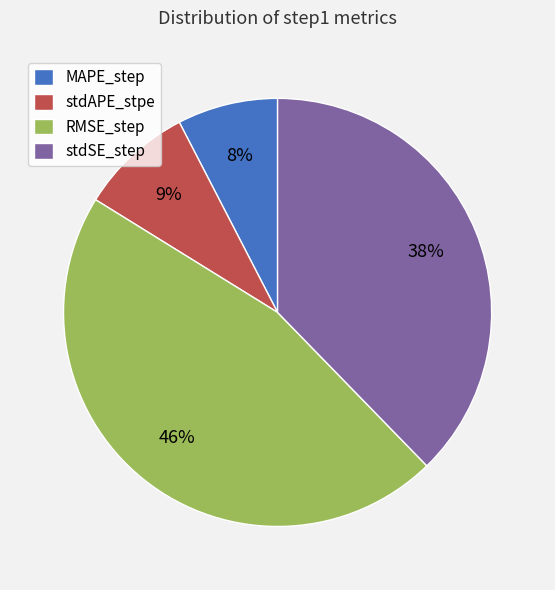

To the nearest percent, what portion does stdSE_step represent?

38%